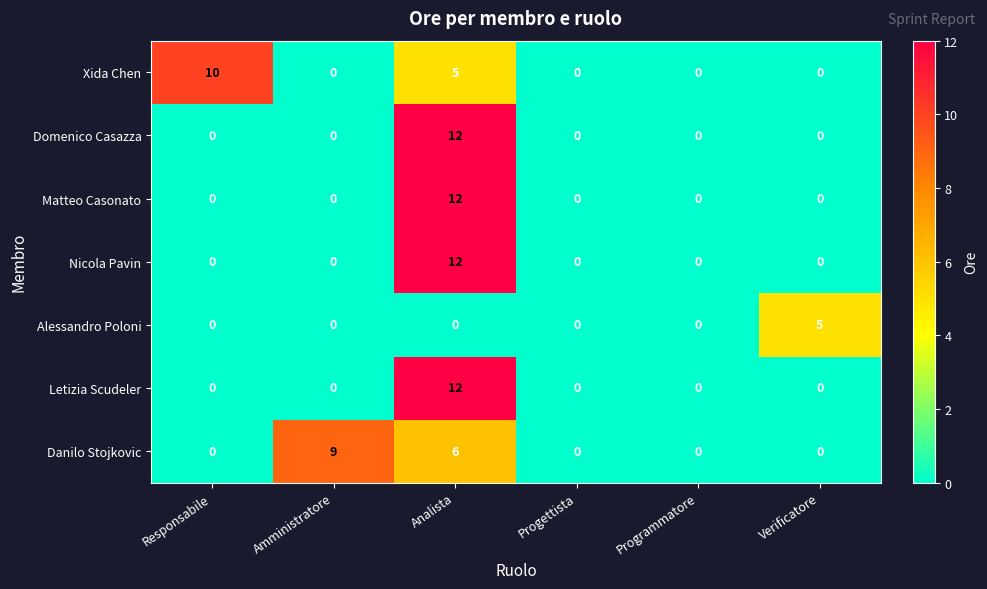

What is the difference between the maximum and second lowest values in the Danilo Stojkovic series?

9